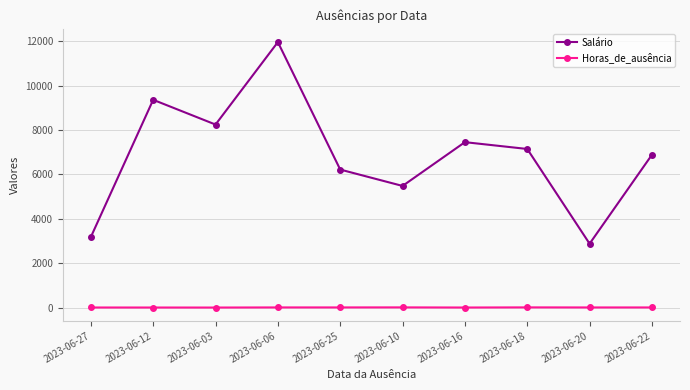

The value of Salário at 2023-06-27 is 1356.1. True or false?

False